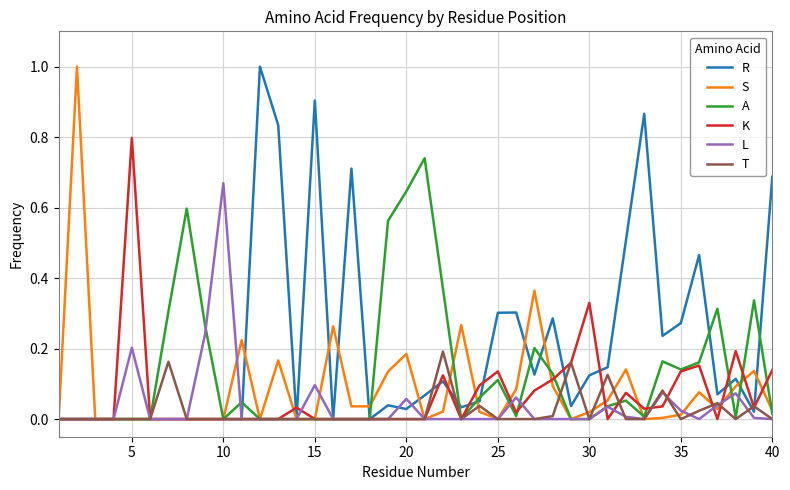

What is the maximum value shown in the chart?

1.0